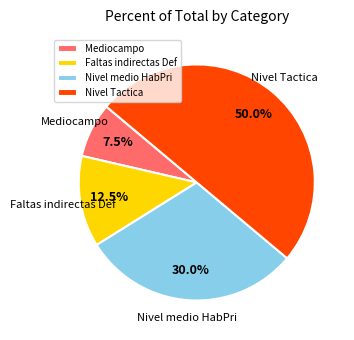

How many segments does this pie chart have?

4